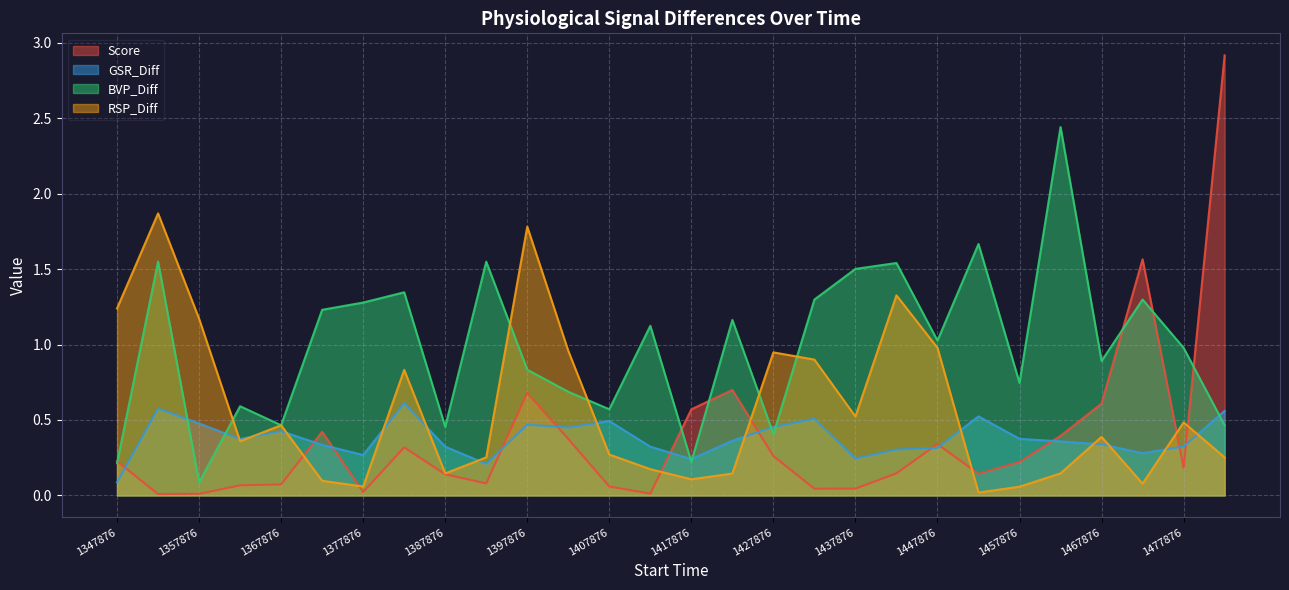

Read the RSP_Diff value at 1442876.01.

1.3